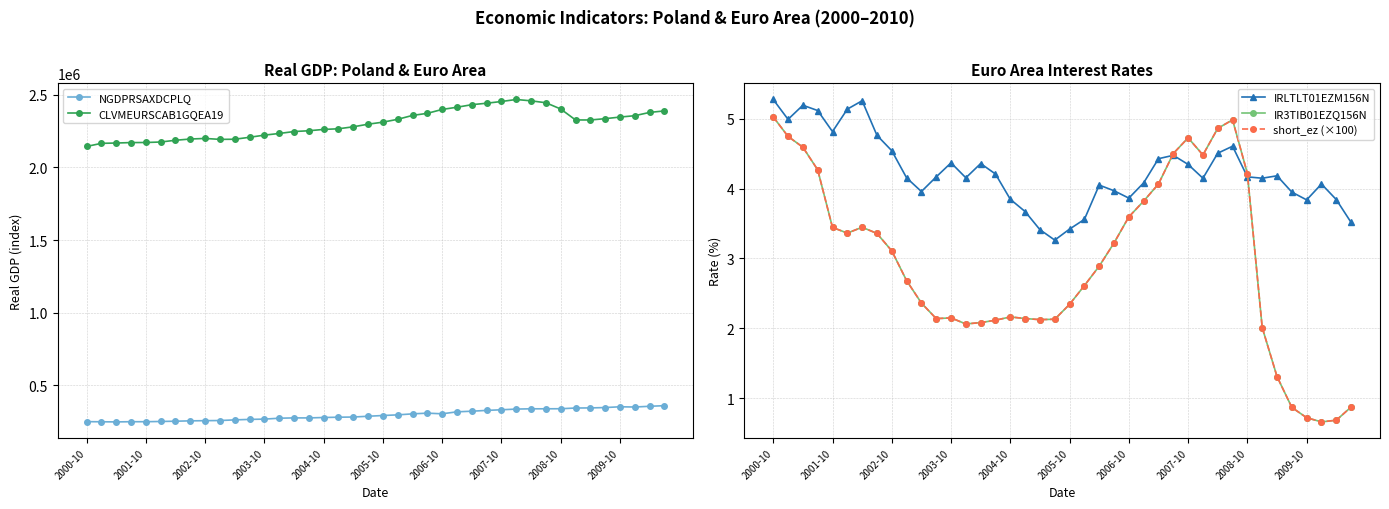

At which label does short_ez (×100) reach its peak?

2000-10